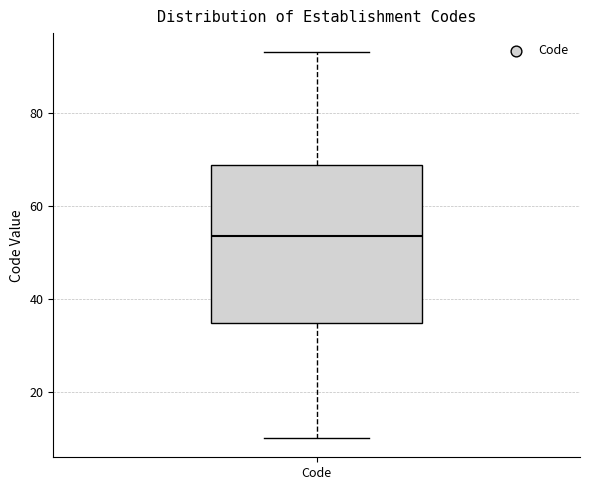

Read this box plot against the y-axis: the position of the median line, the range covered by the box, and the ends of both whiskers. The values are not printed on the chart, so give them approximately, as read against the axis.

median 54, box 34 to 68, whiskers 10 to 94